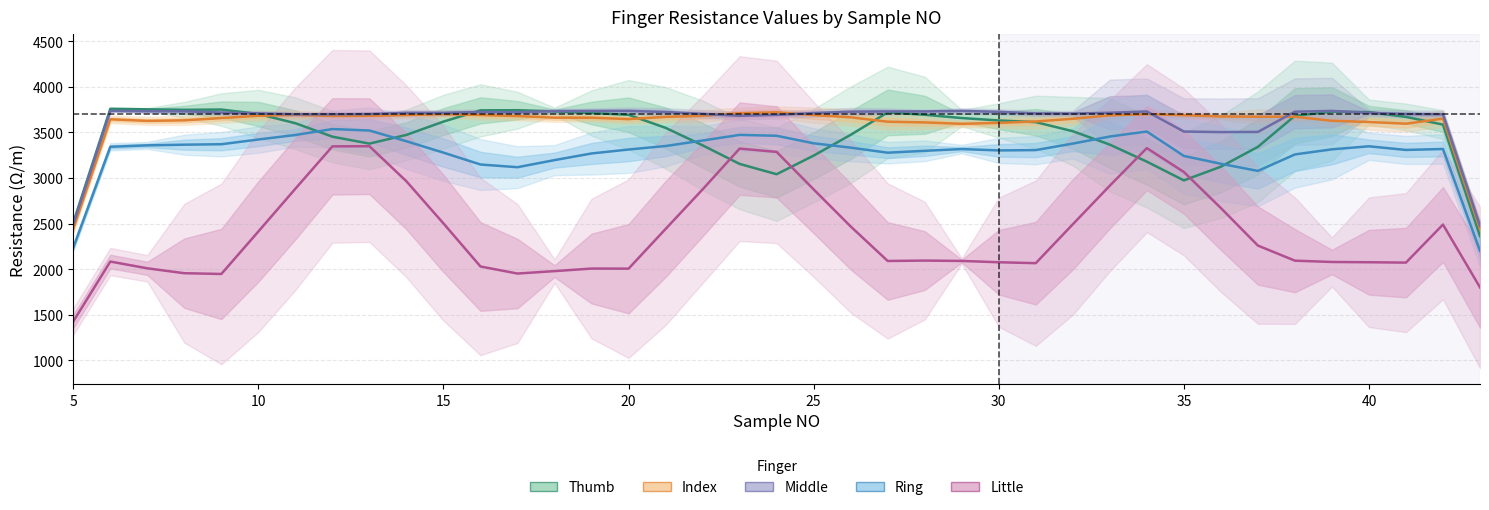

How many interior local peaks does the Middle series have?

7